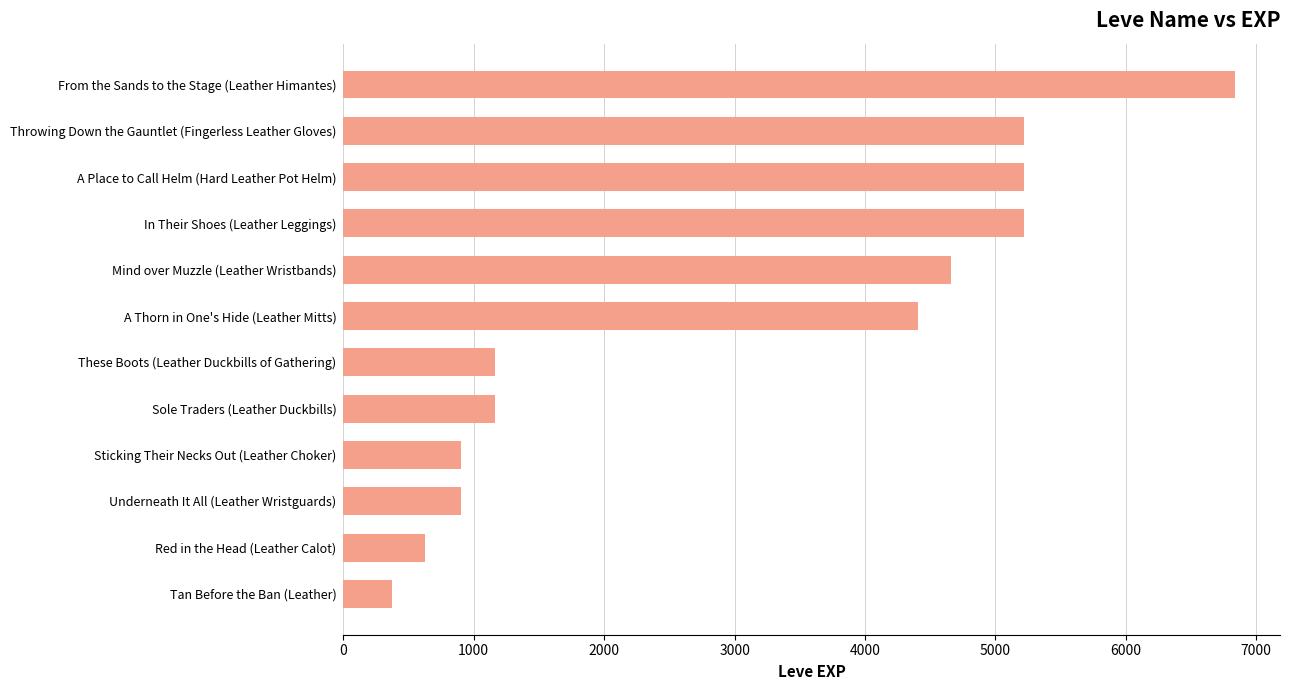

What is the change in value from A Thorn in One's Hide (Leather Mitts) to From the Sands to the Stage (Leather Himantes)?

+2430